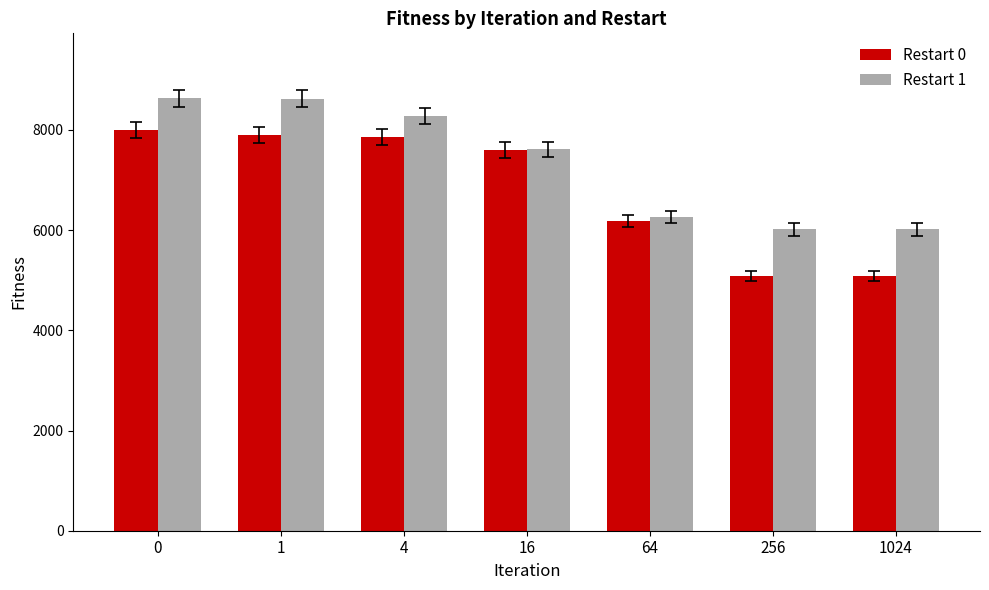

Between 1 and 1024, which series saw the biggest shift?

Restart 0